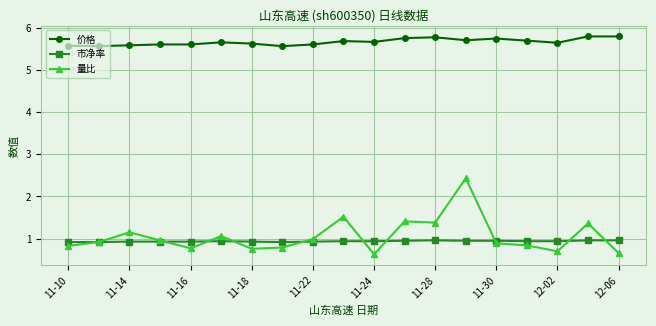

What is the value of the 市净率 point at the 19th from the left?

1.0